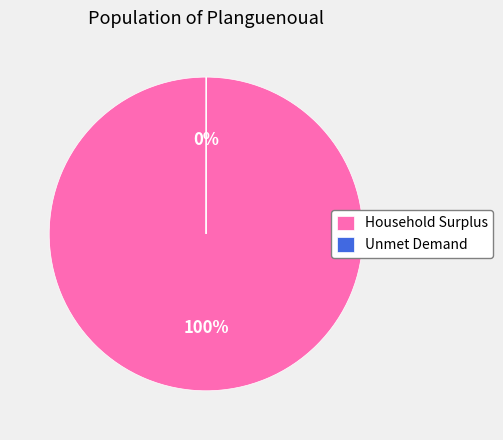

To the nearest percent, what portion does Household Surplus represent?

100%